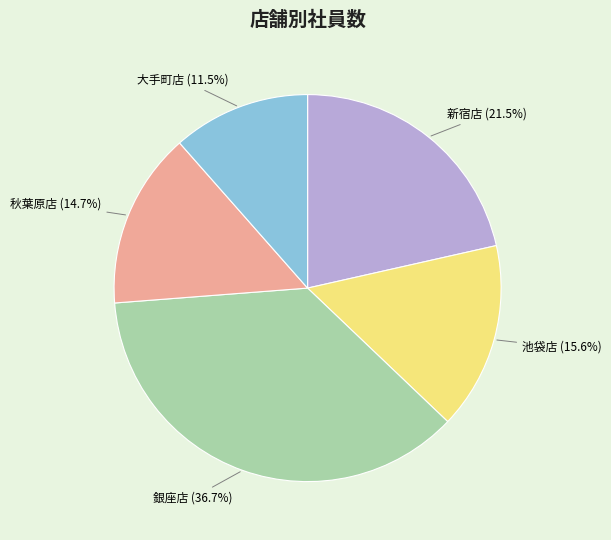

True or false: 大手町店 accounts for 1% of the total.

False